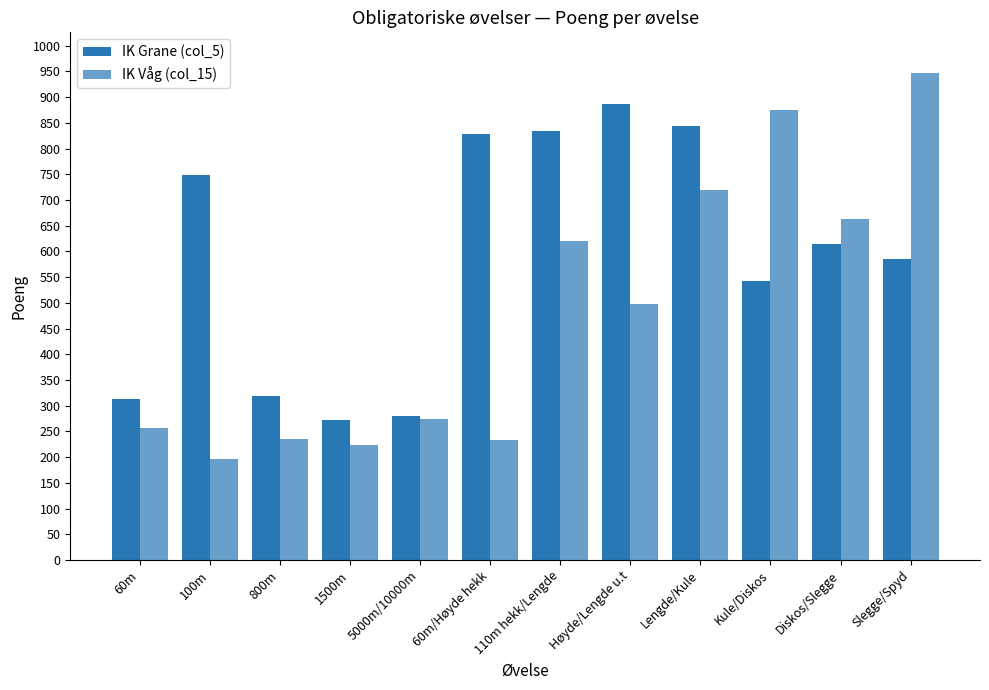

How many values in the IK Våg (col_15) series are below 497?

6